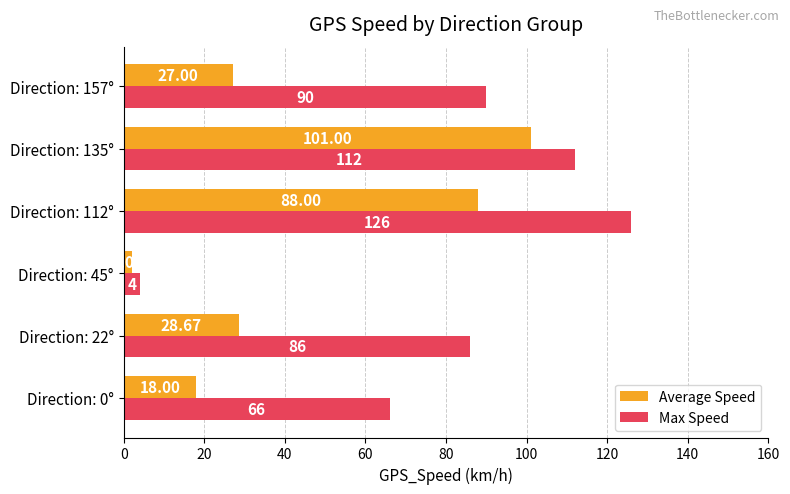

What is the sum of all Average Speed values?

264.7